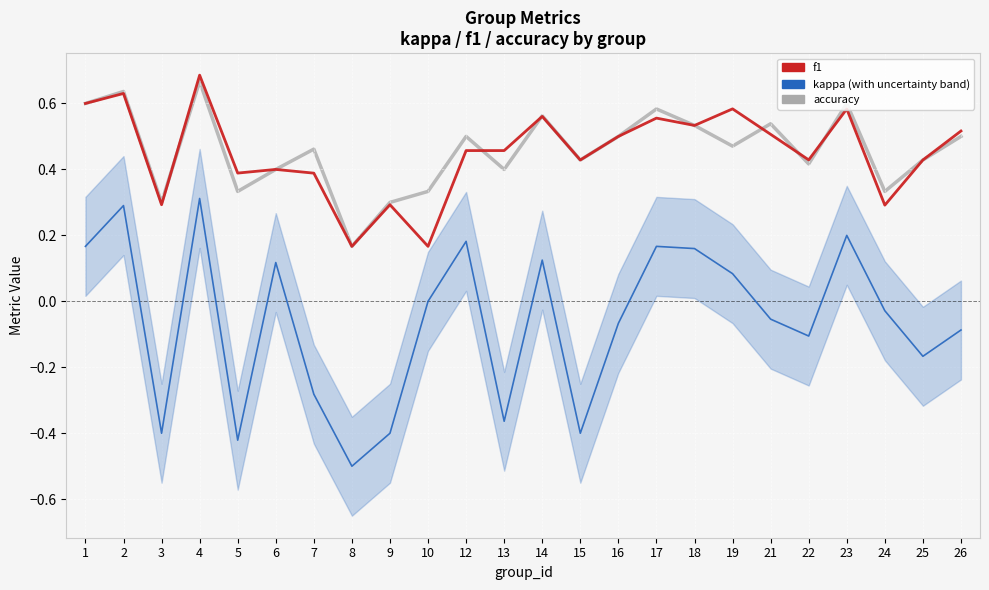

What is the sum of the f1 values at 16 and 1?

1.1